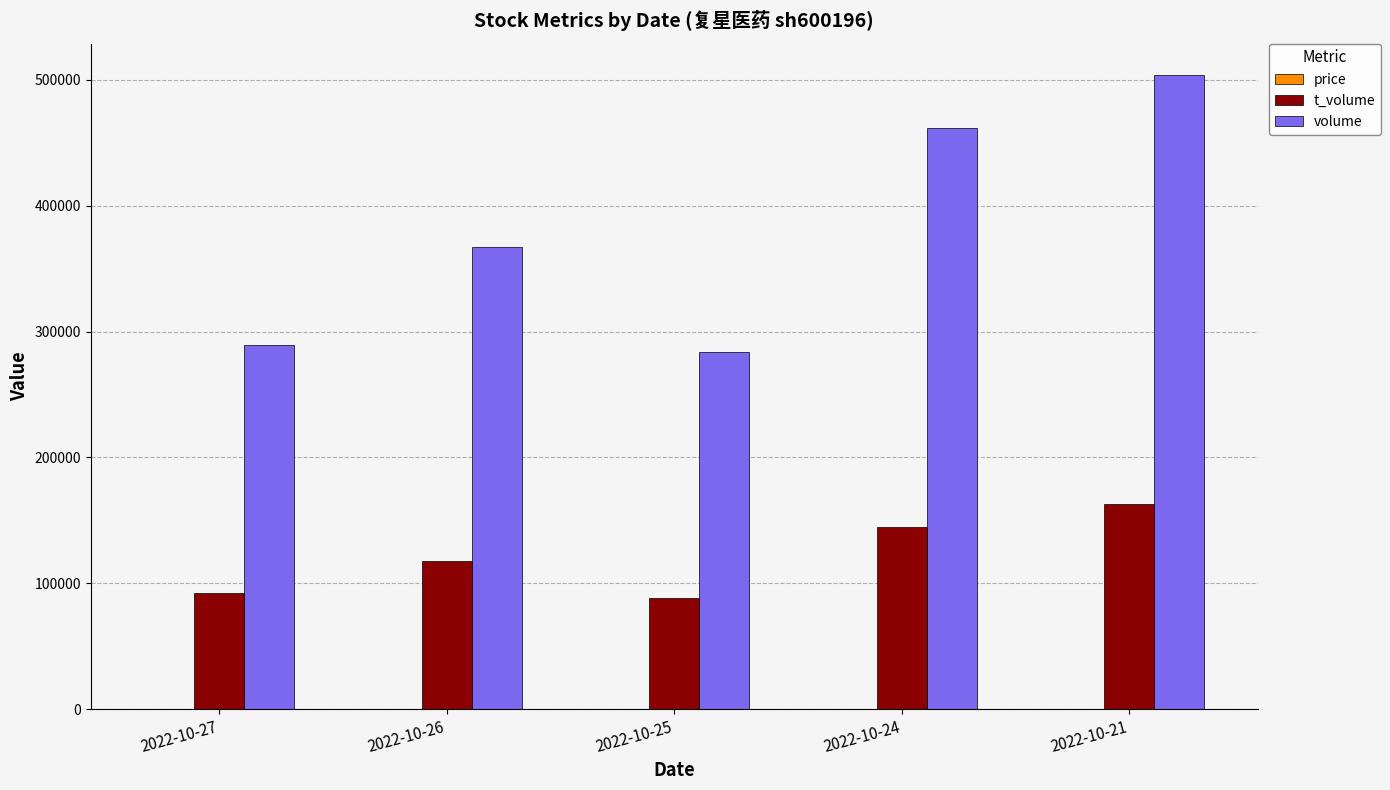

What is the highest value of the volume series?

503631.0